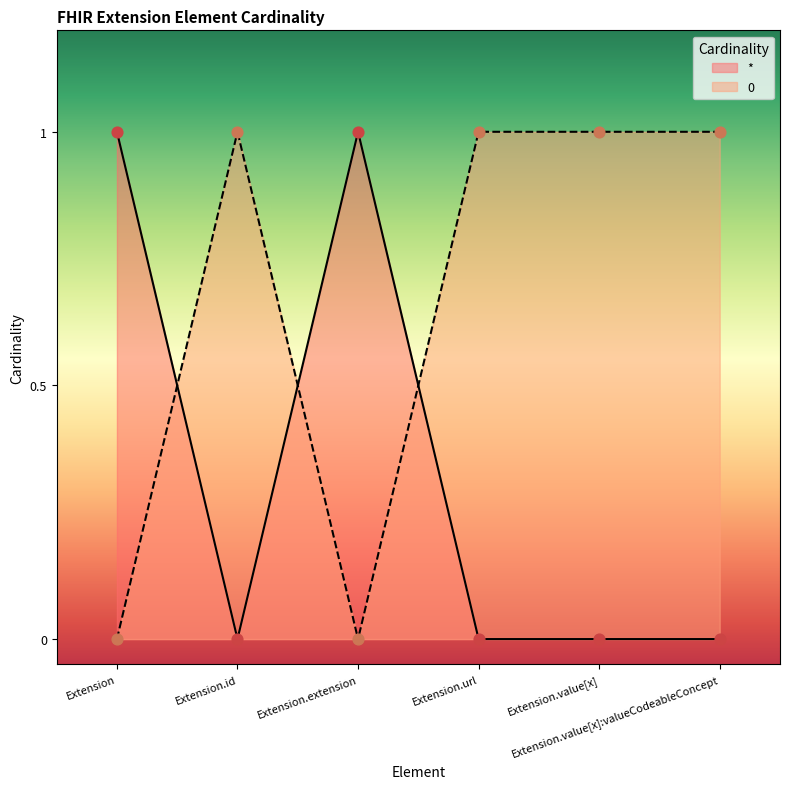

Which has a higher value, Extension.value[x] or Extension.value[x]:valueCodeableConcept?

Extension.value[x]